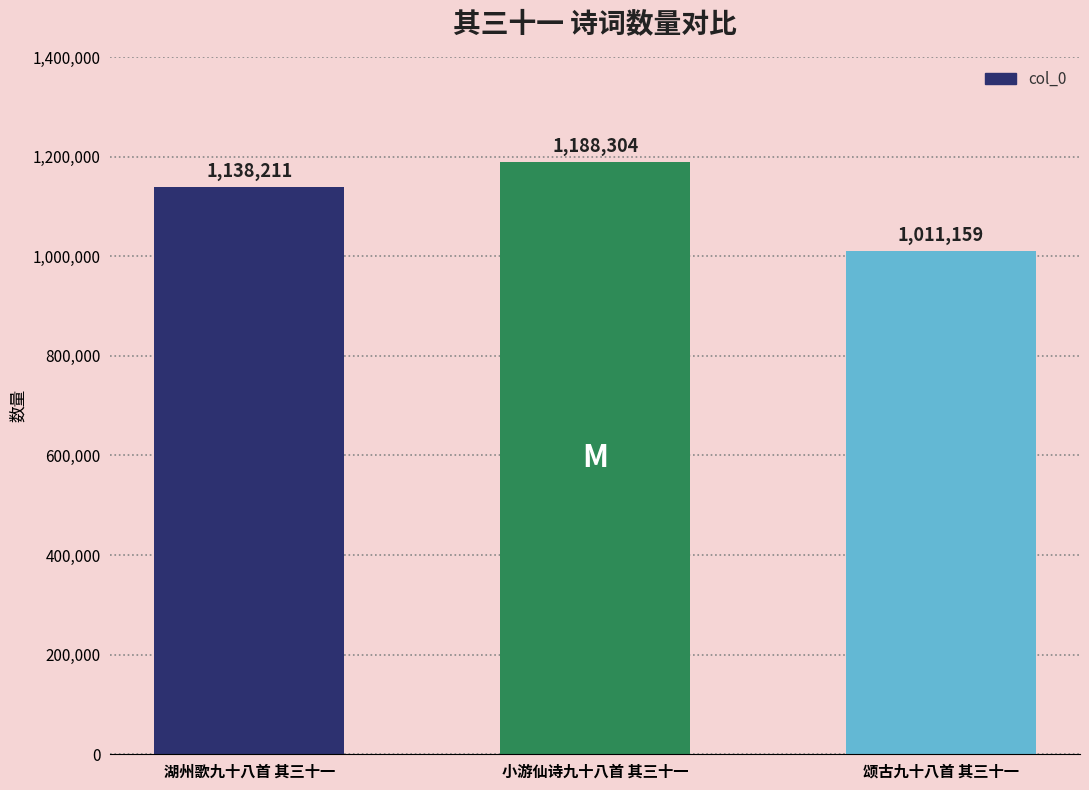

How many data points are less than 1138211?

1